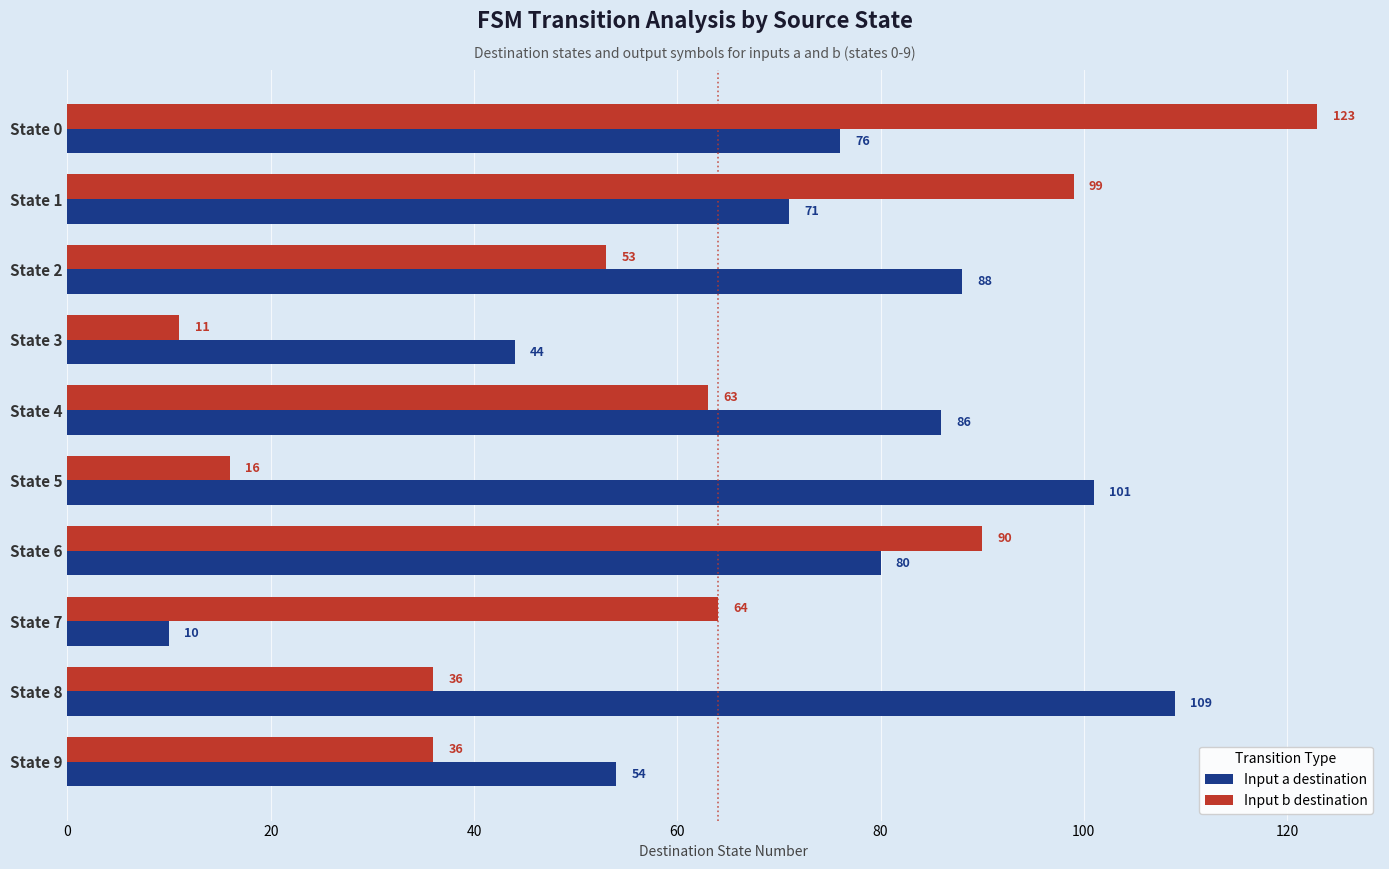

Is it true that Input b destination equals 13 at State 9?

False